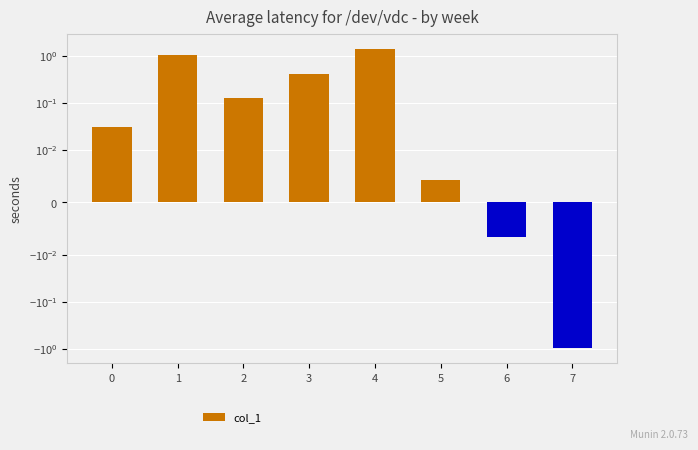

Between 2 and 4, which is larger?

4